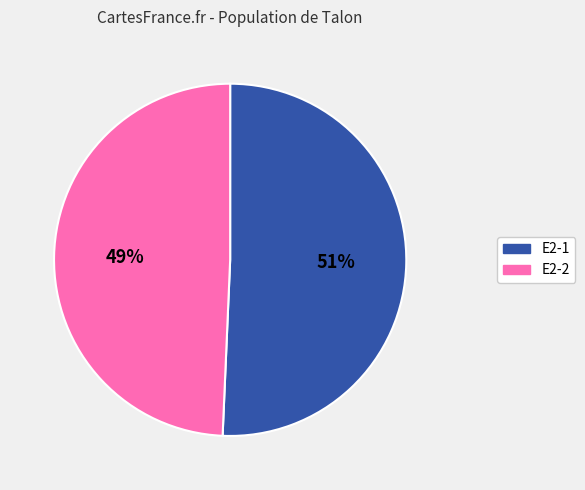

Between E2-2 and E2-1, which is larger?

E2-1